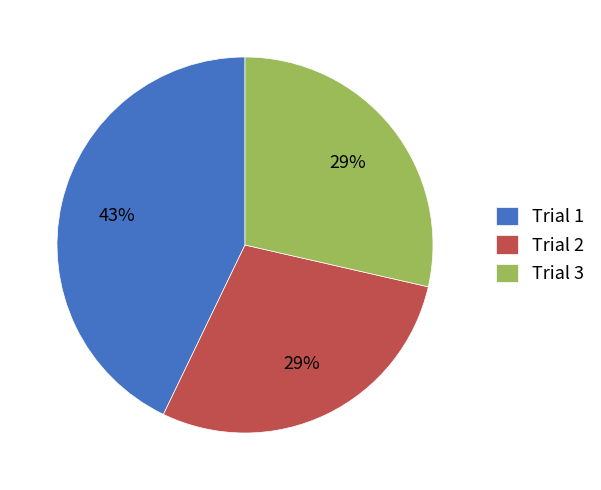

Approximately how many times larger is the value at Trial 3 compared to Trial 2?

1.0